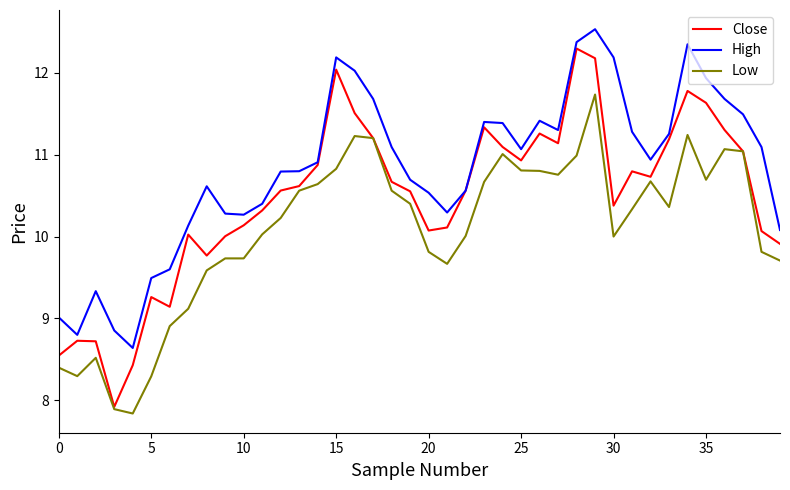

What is the smallest value displayed?

7.8